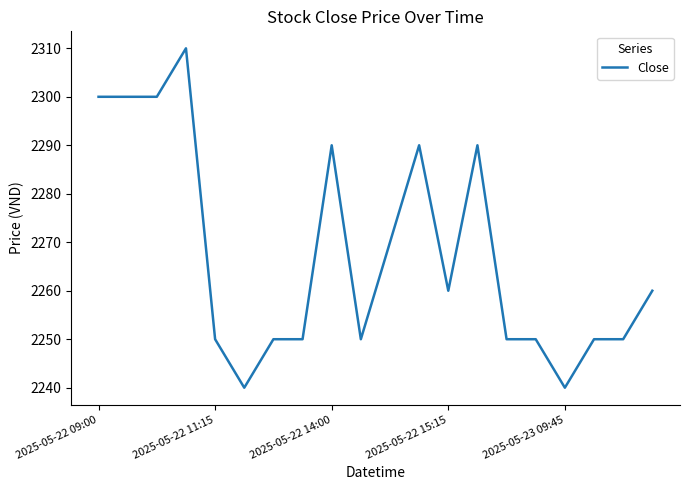

Count the values in the range 2250 to 2290.

14